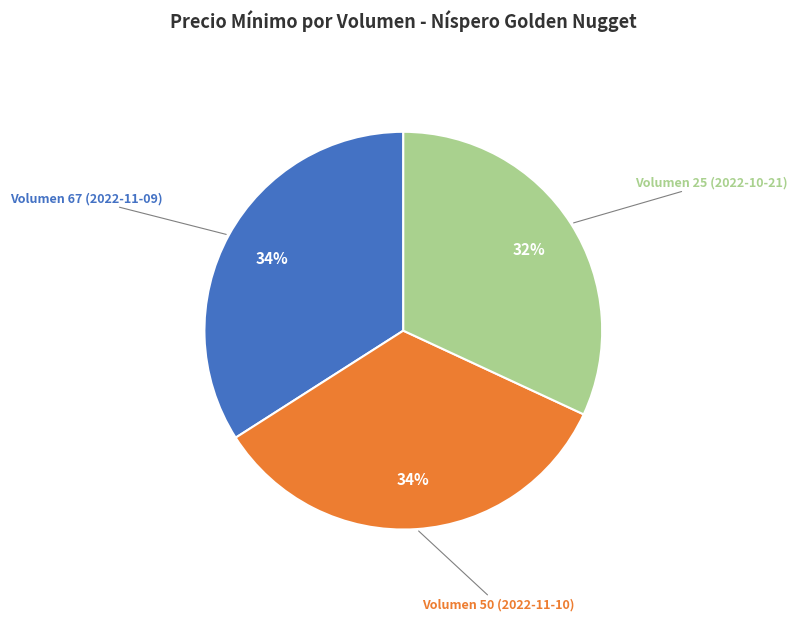

Which has a higher value, Volumen 25 (2022-10-21) or Volumen 50 (2022-11-10)?

Volumen 50 (2022-11-10)